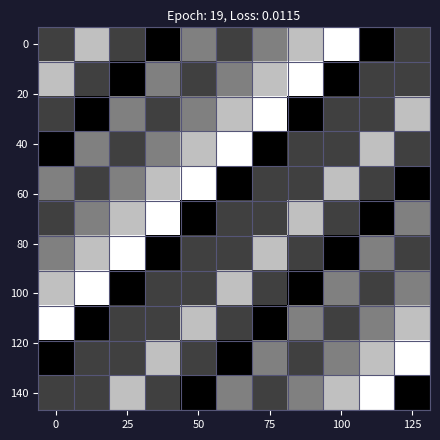

At how many categories does at least one series exceed 3?

11